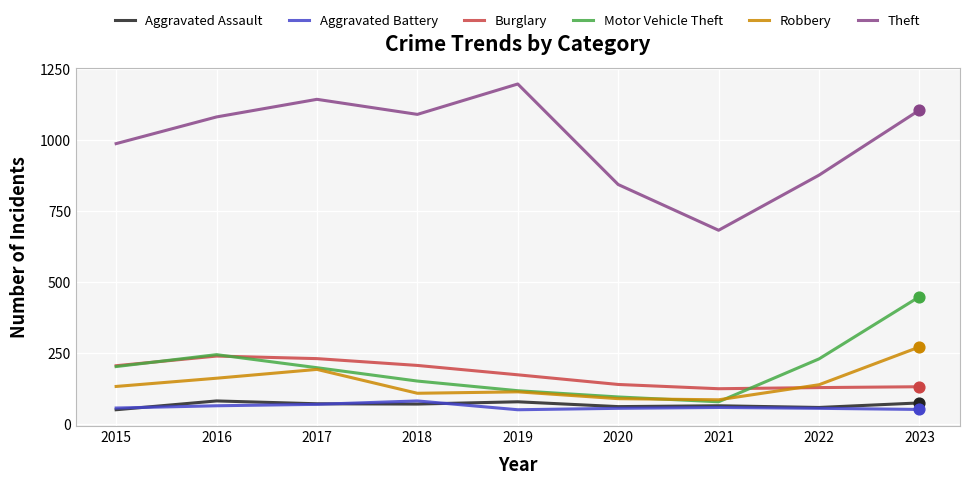

What is the difference between the highest and lowest values at 2021?

624